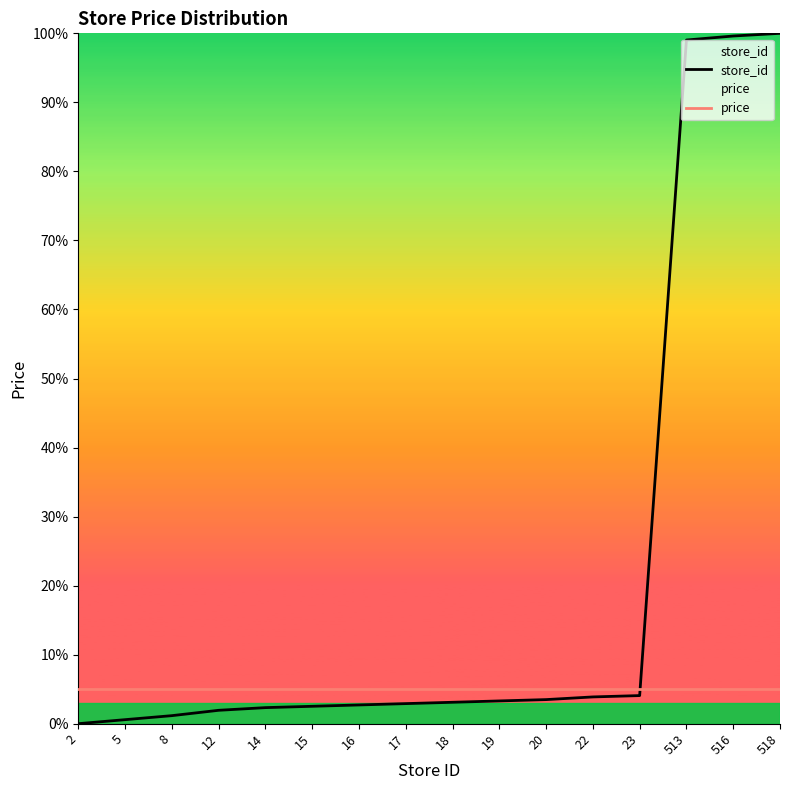

Where does the store_id series first go above 3?

18